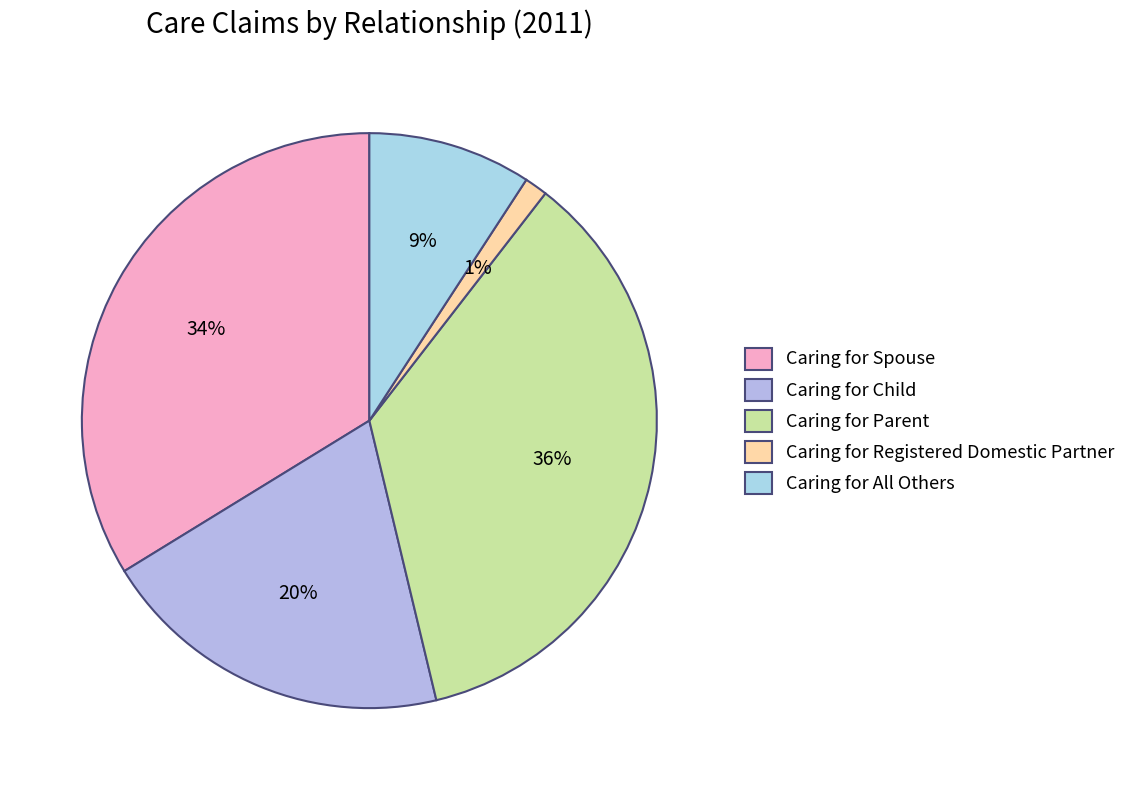

Is there a majority slice in this chart?

No